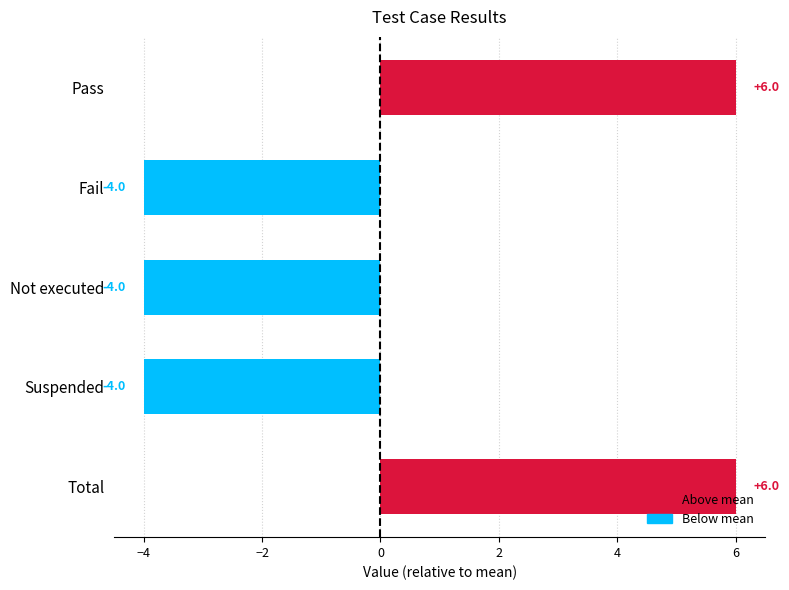

How many bars are there in total?

5